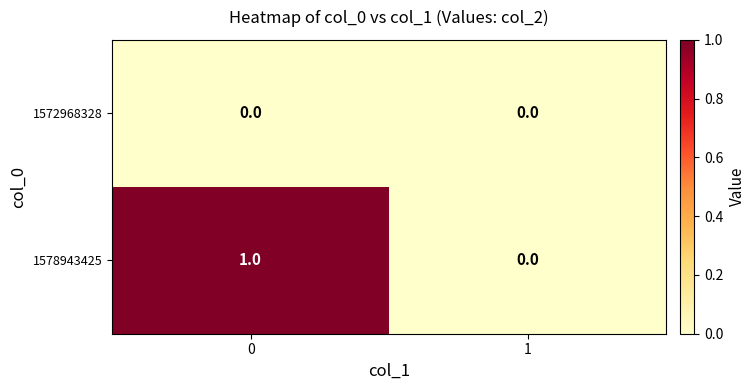

Which series has the largest total across all categories?

1578943425